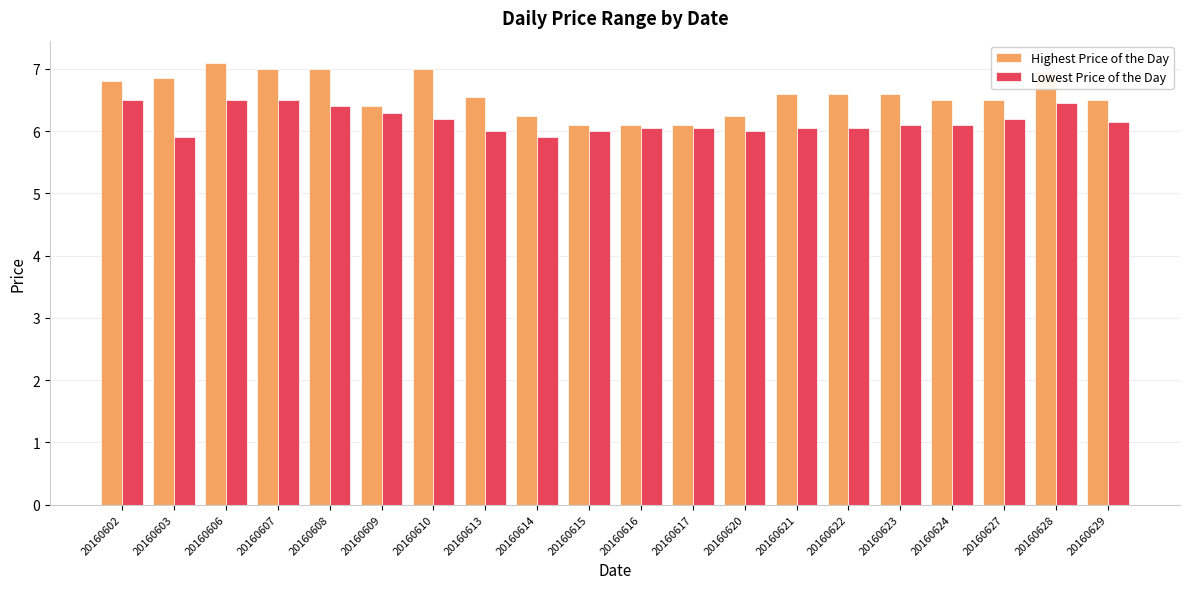

What is the sum of all Lowest Price of the Day values?

123.4